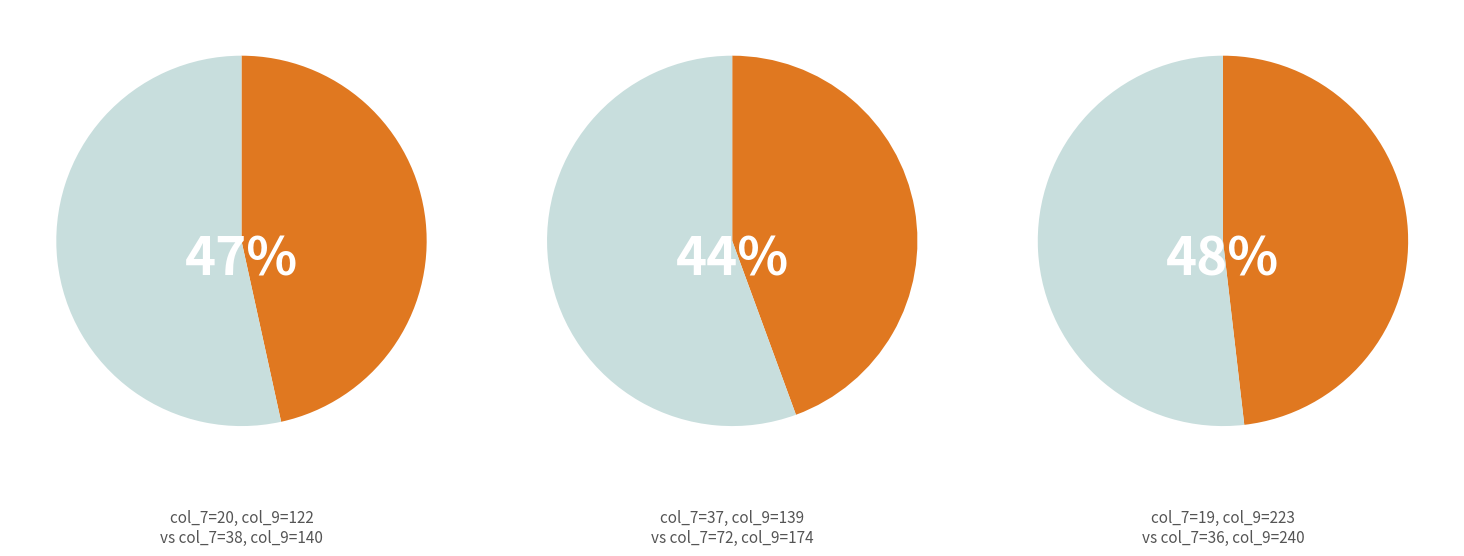

Do 16 and 8 together represent more than half of the pie?

No